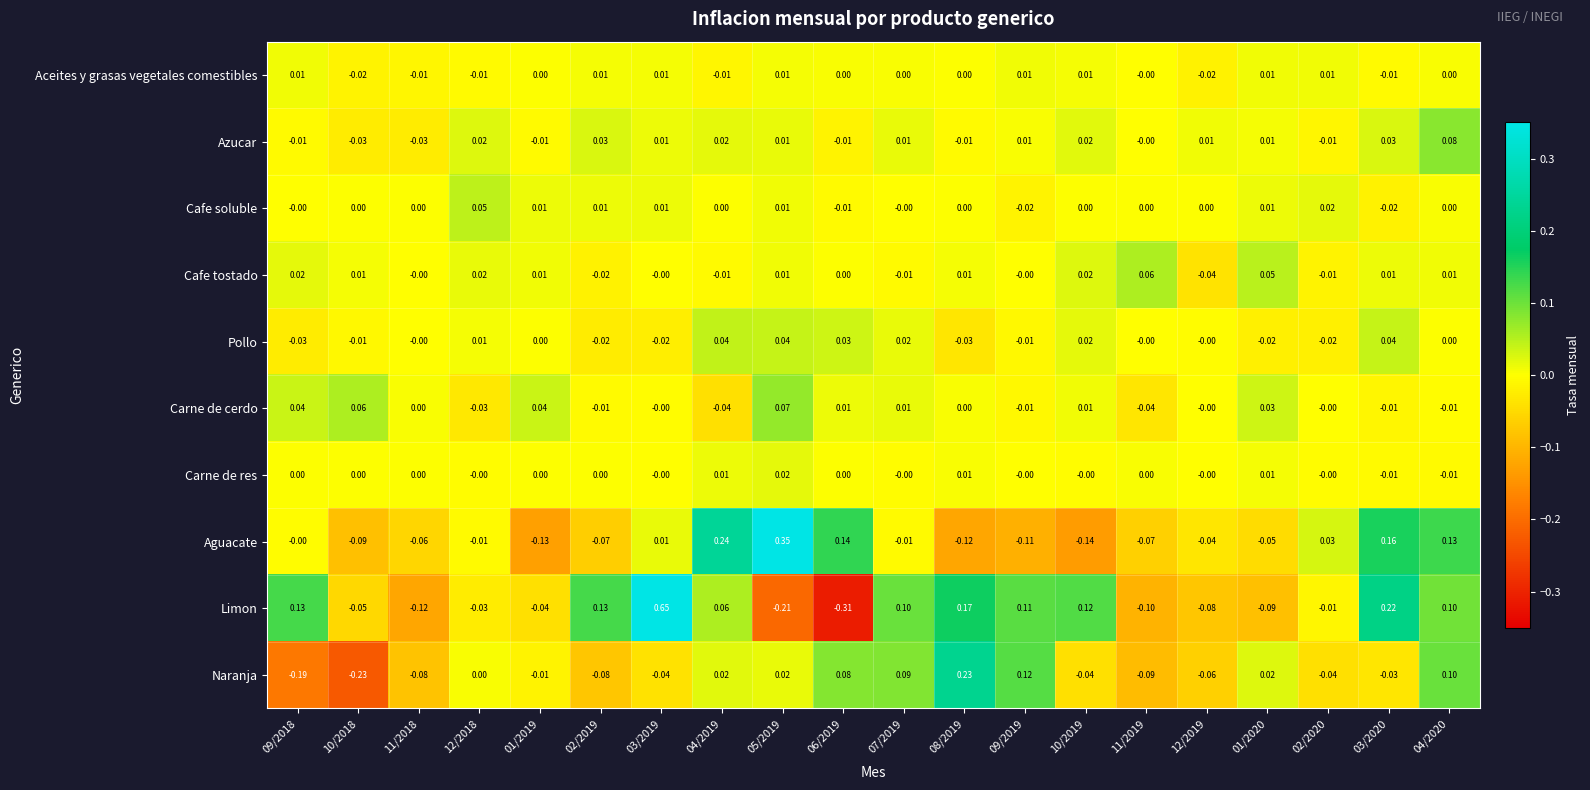

List the series in order of their peak value, lowest first.

Aceites y grasas vegetales comestibles, Carne de res, Pollo, Cafe soluble, Cafe tostado, Carne de cerdo, Azucar, Naranja, Aguacate, Limon